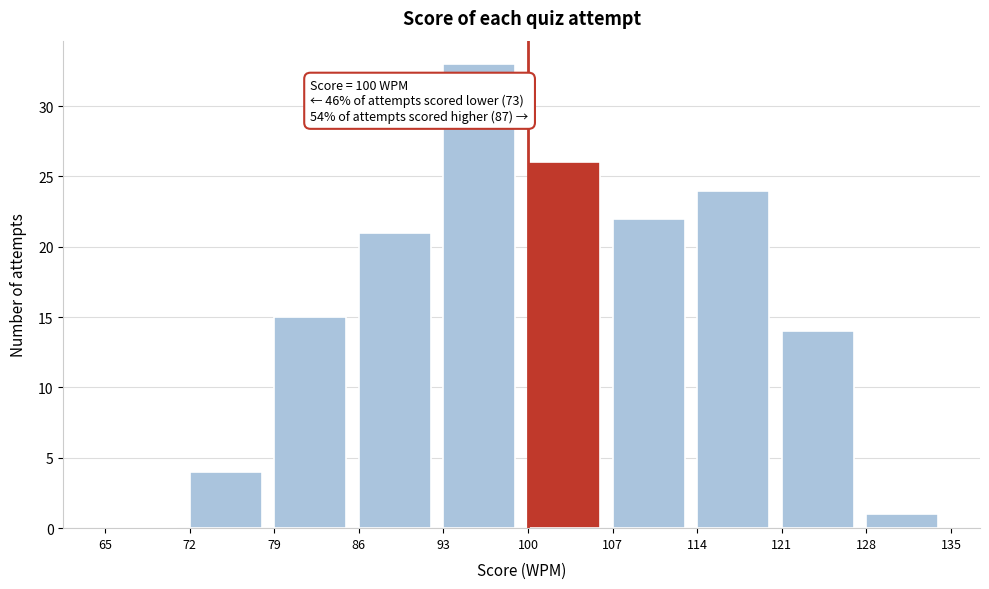

Over which range of the x-axis is the bar tallest?

93 to 100